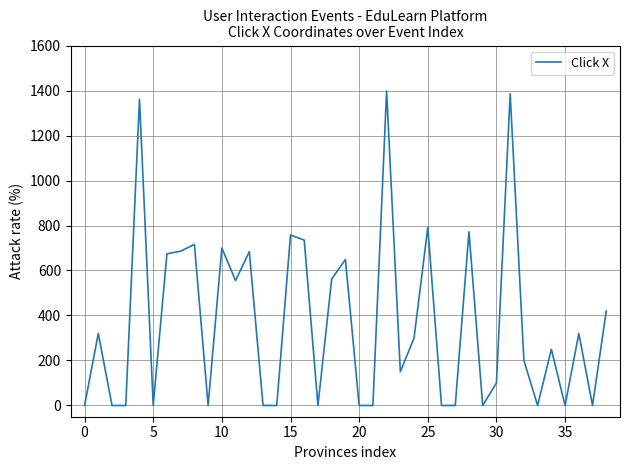

What is the difference between the maximum and minimum values?

1398